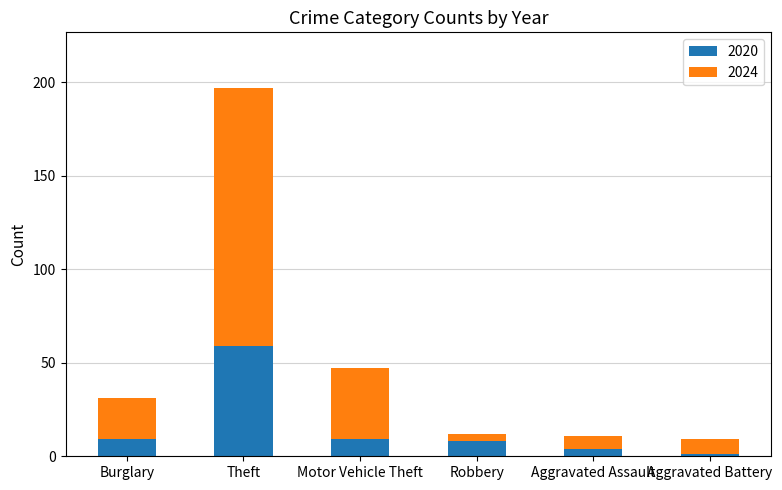

What is the sum of all 2020 values?

90